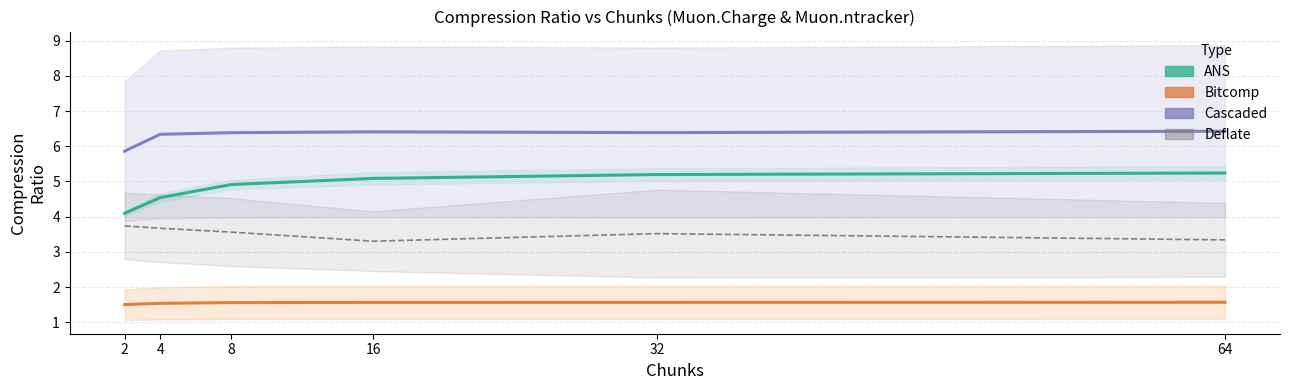

What is the value of the ANS Ratio point at the 2nd from the left?

4.5